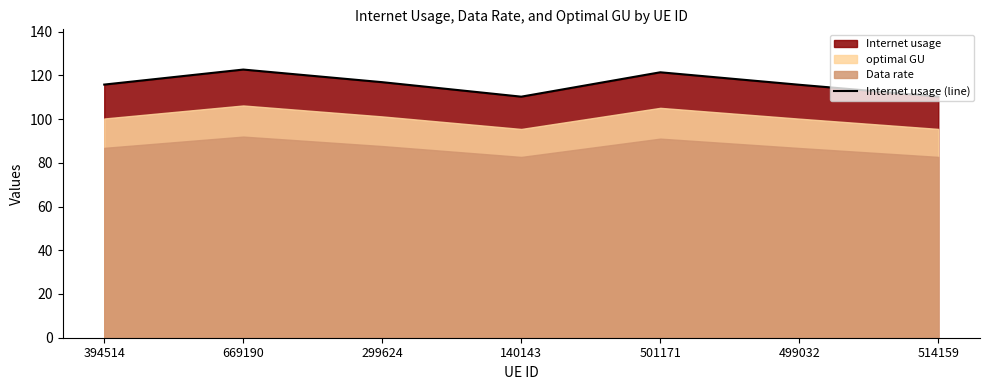

Count the number of values greater than 115.

5